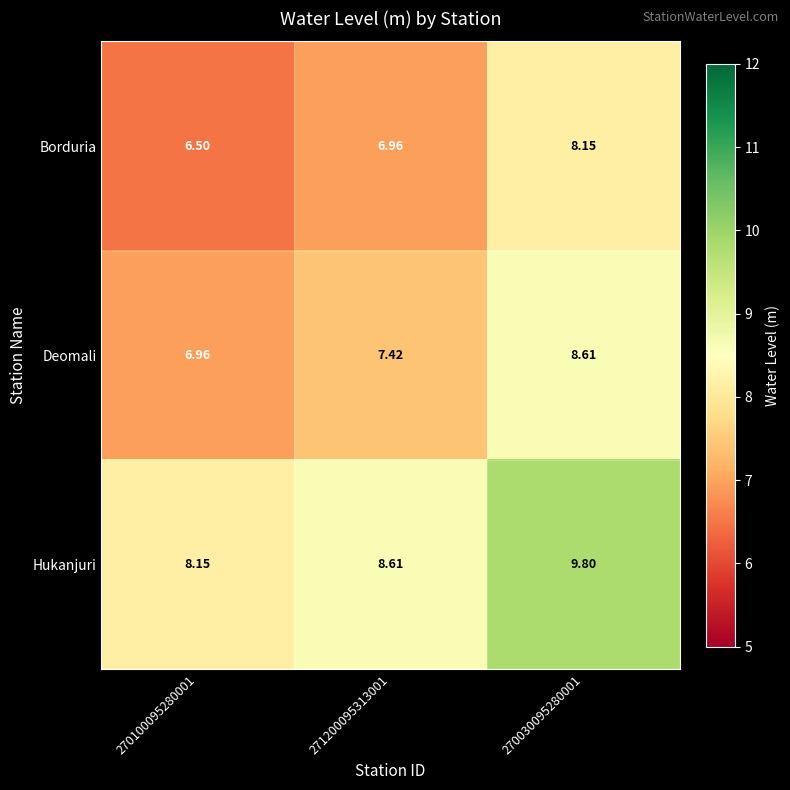

Which series has the largest total across all categories?

Hukanjuri